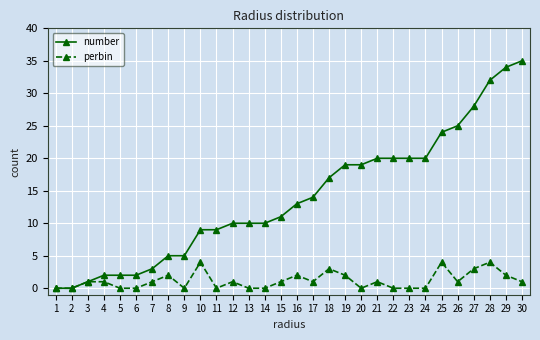

Which series changed the most between 12 and 25?

number